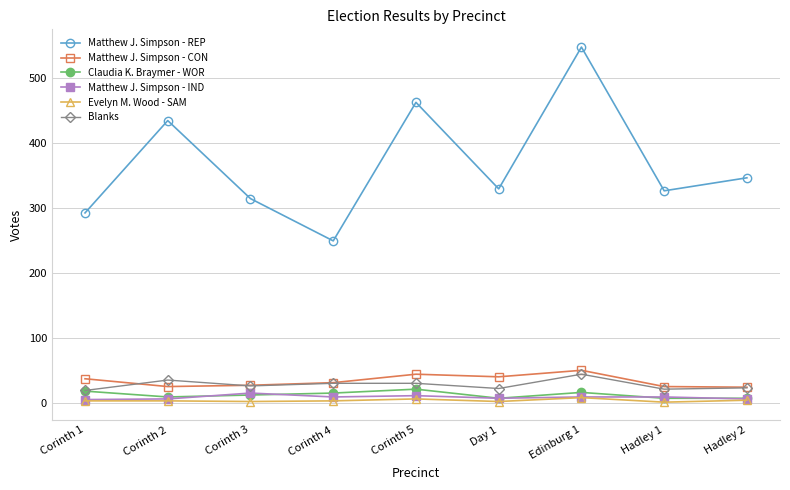

The value of Matthew J. Simpson - REP at Hadley 1 is 326. True or false?

True